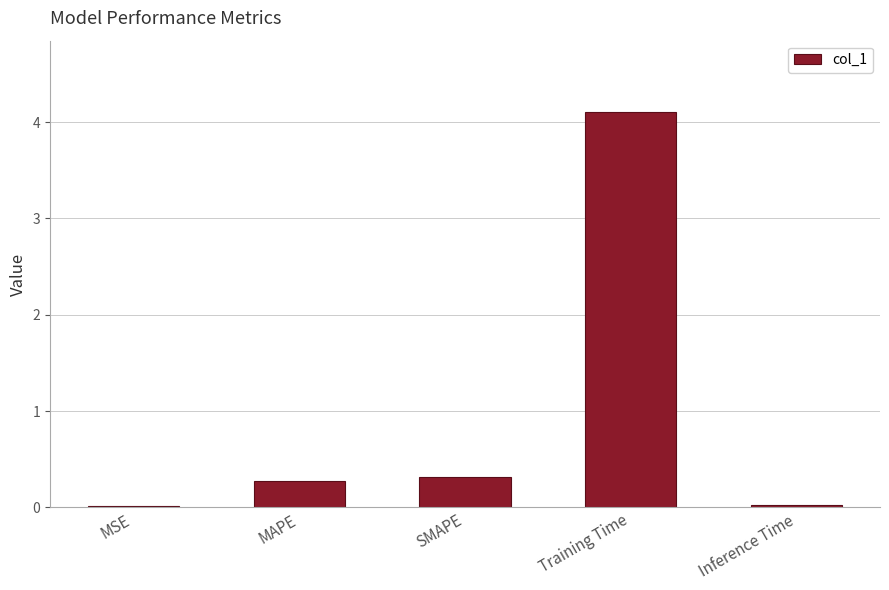

Count the number of data series in this chart.

1